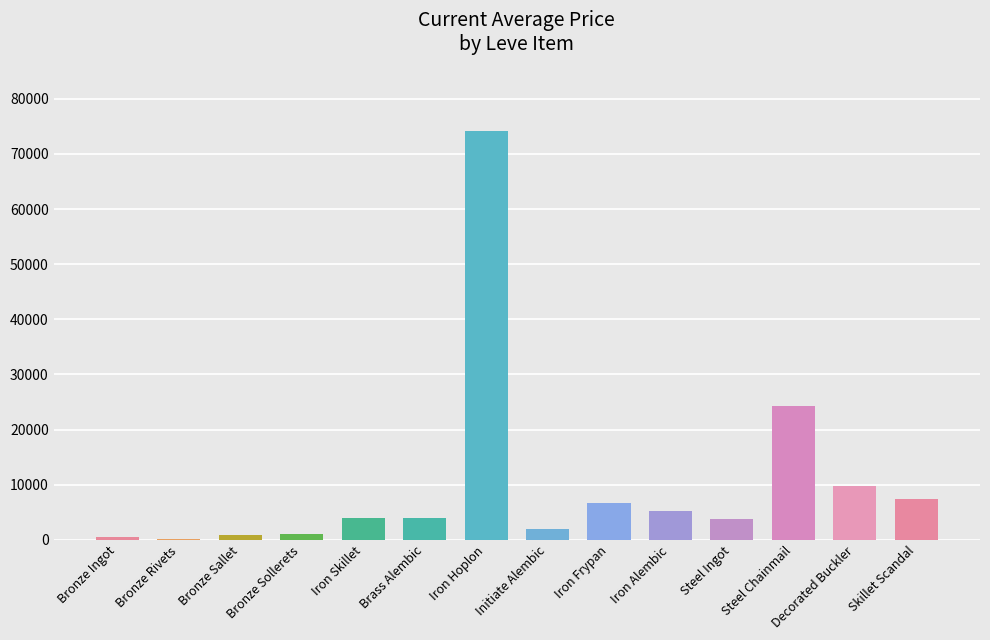

Between Skillet Scandal and Steel Chainmail, which is larger?

Steel Chainmail